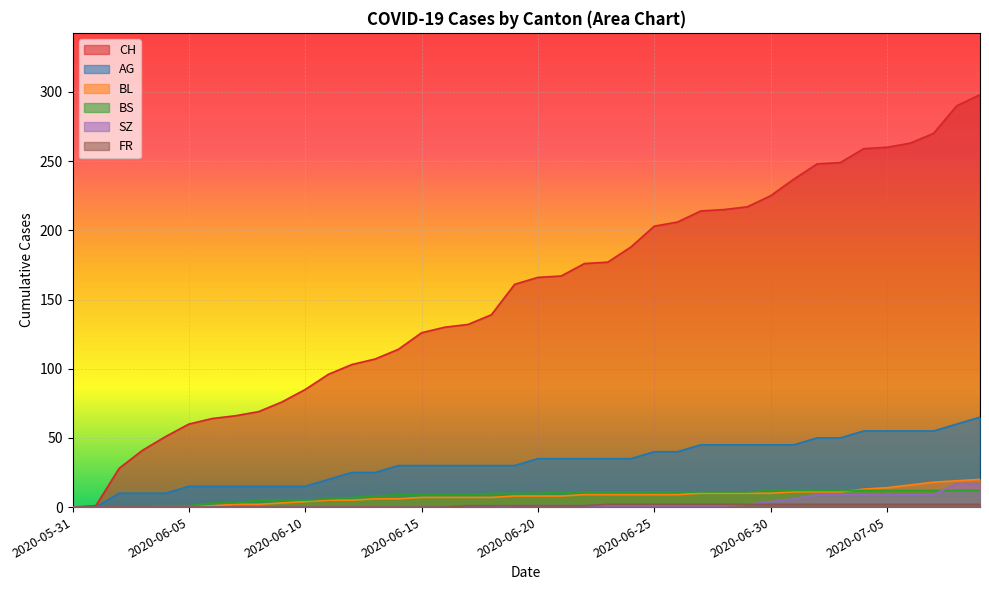

Between 2020-05-31 and 2020-06-07, which is larger?

2020-06-07